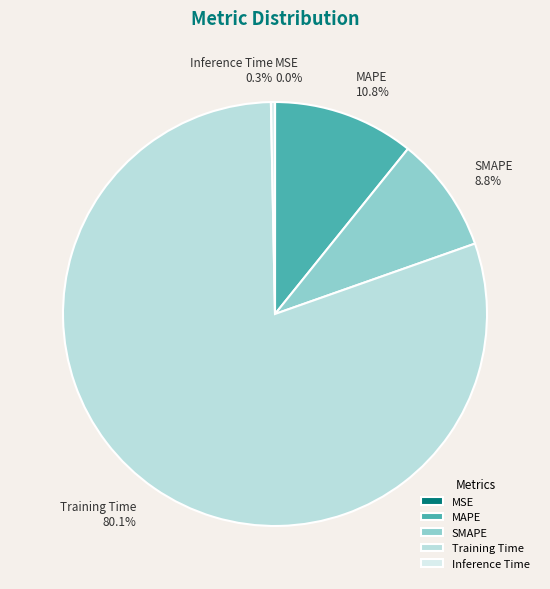

Which slice represents more than half of the pie?

Training Time